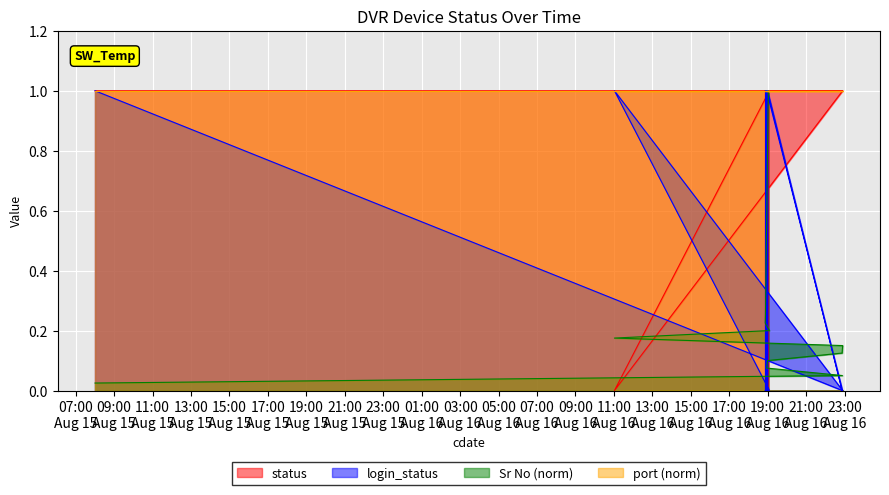

Which category has the highest value in the Sr No series?

2024-08-16 19:02:05